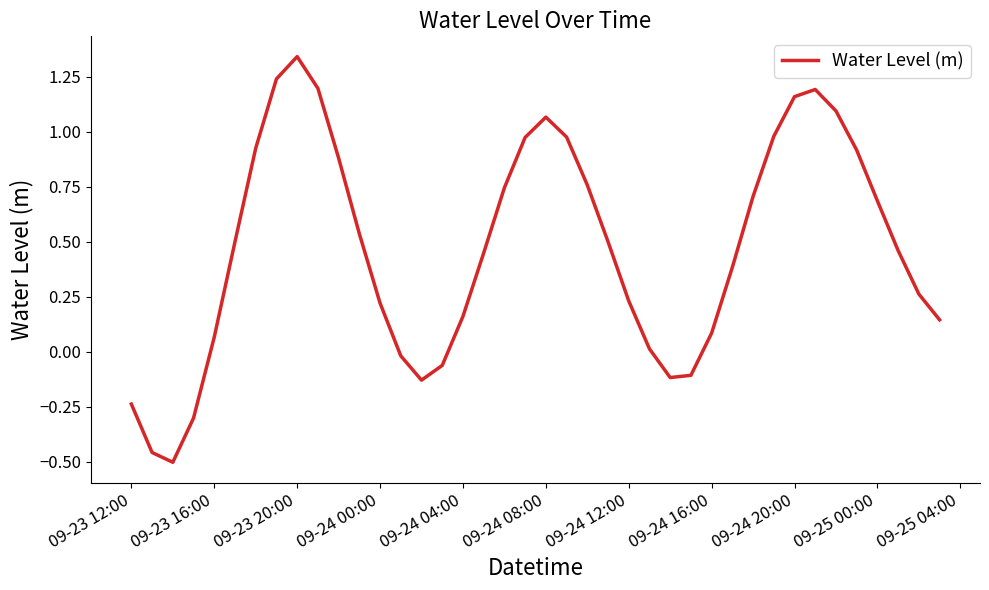

At which category does the chart reach its peak across all series?

09-23 20:00